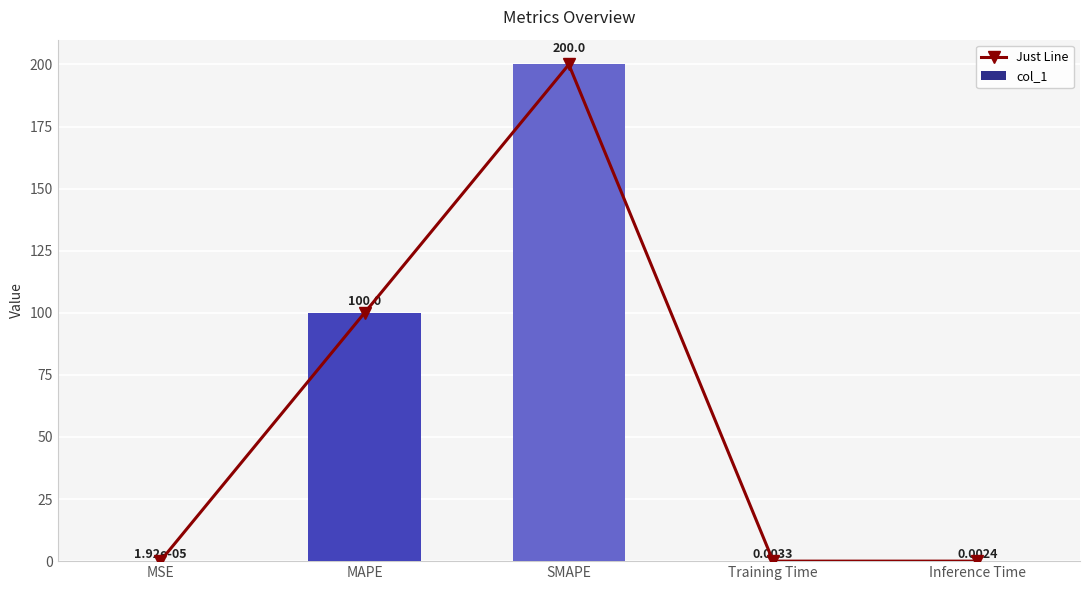

Is the value of col_1 at SMAPE greater than the value of Just Line at MAPE?

Yes